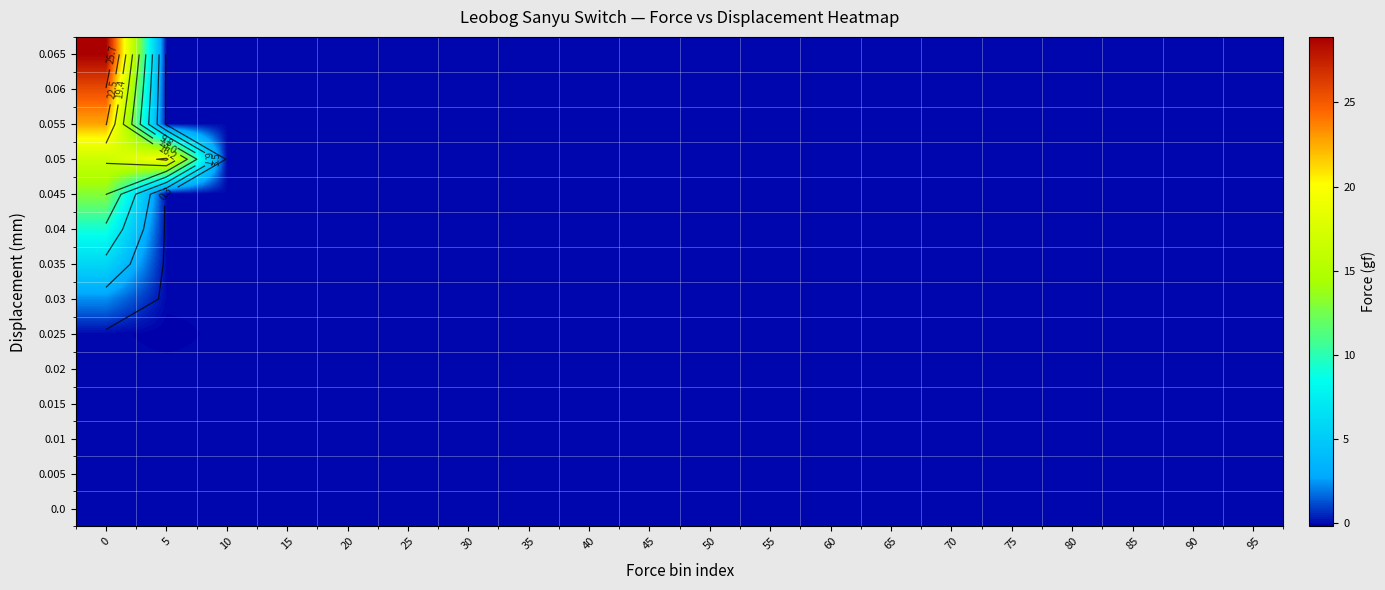

Is it true that 0.035 equals 0.0 at 70?

True